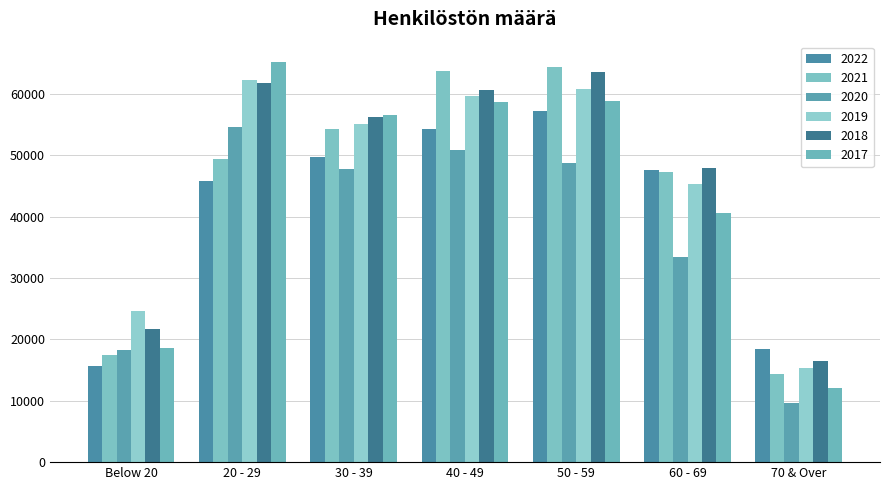

Is the value of 2020 at 20 - 29 greater than the value of 2022 at 20 - 29?

Yes